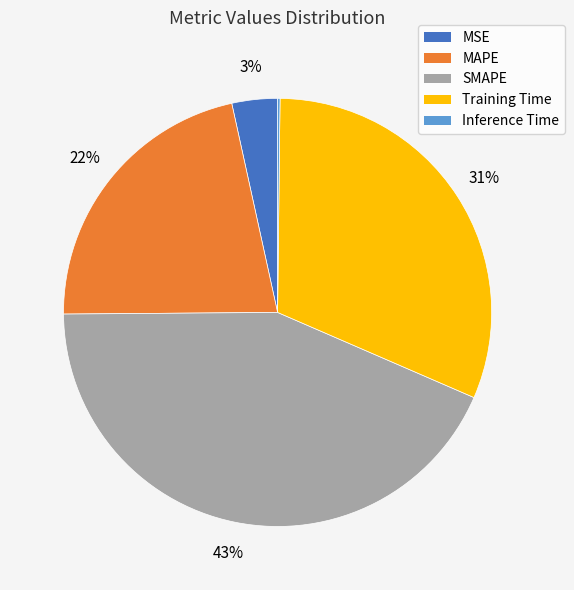

To the nearest percent, what is the average slice percentage?

20%